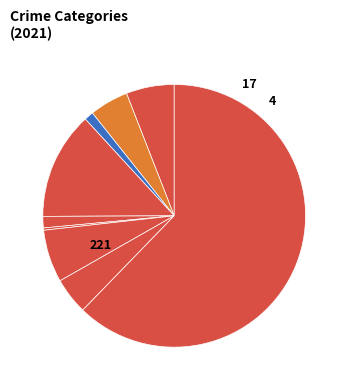

Count the number of slices in the pie.

9